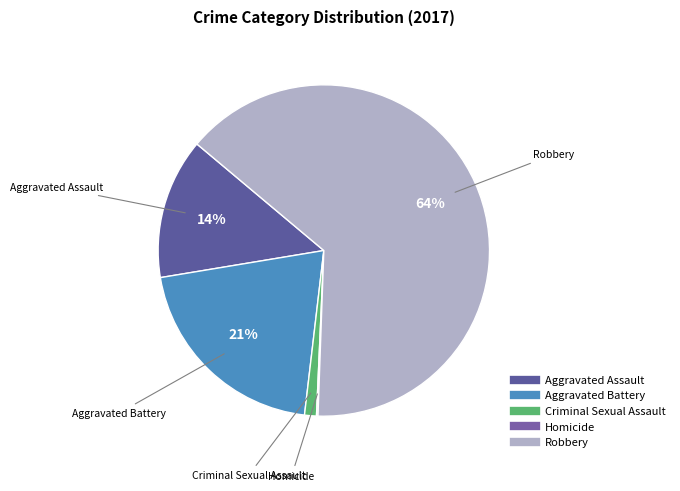

To the nearest percent, what is the difference between the largest and smallest slice percentages?

64%